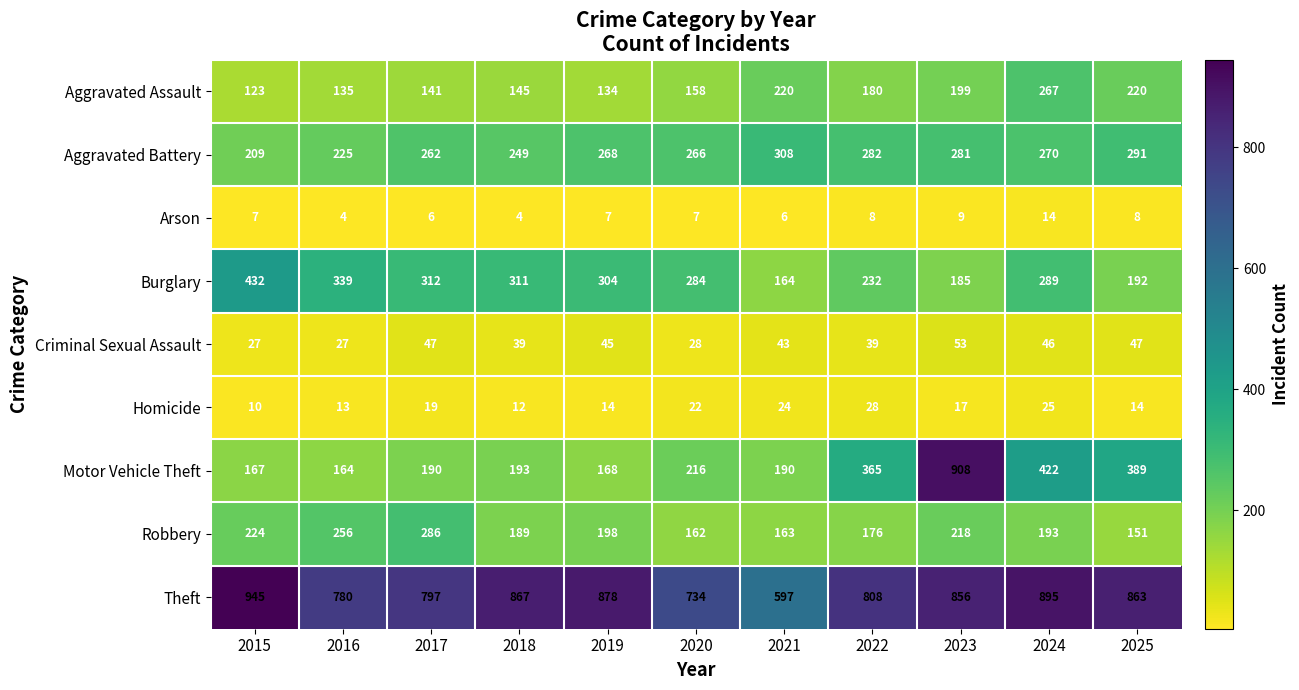

Rank the series at 2019 from highest to lowest value.

Theft, Burglary, Aggravated Battery, Robbery, Motor Vehicle Theft, Aggravated Assault, Criminal Sexual Assault, Homicide, Arson